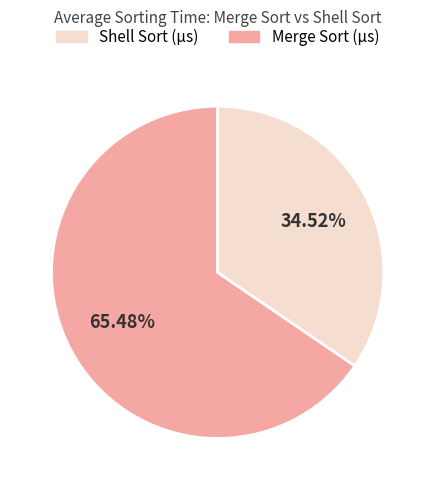

Does any single category account for the majority?

Yes